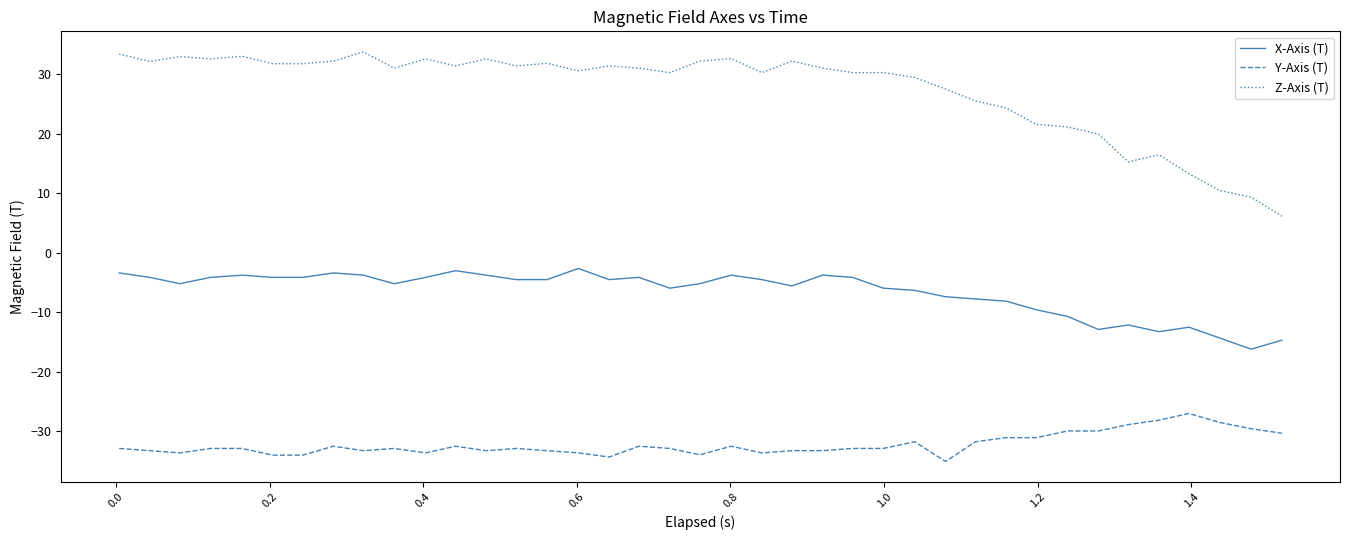

List the series in order of their peak value, lowest first.

Y-Axis (T), X-Axis (T), Z-Axis (T)